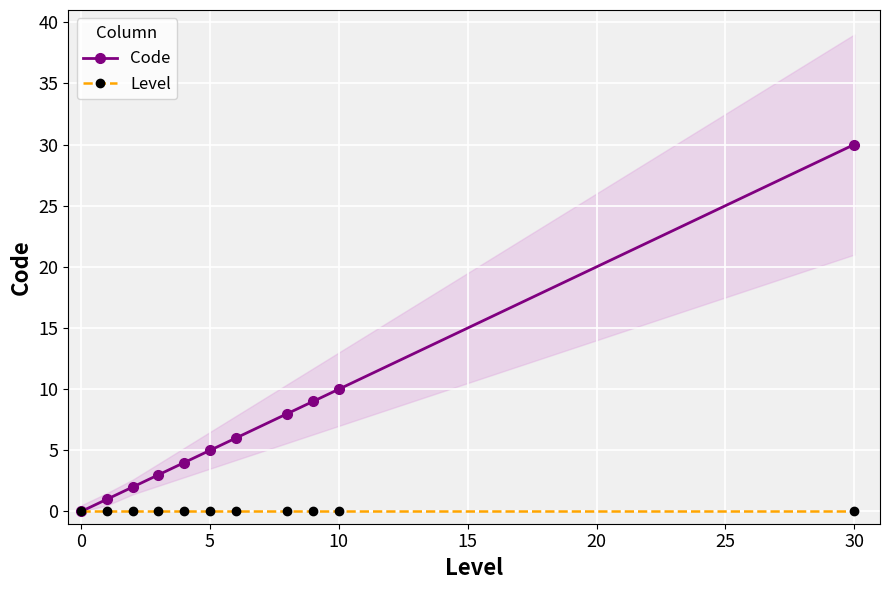

True or false: Code and Level cross at least once.

False